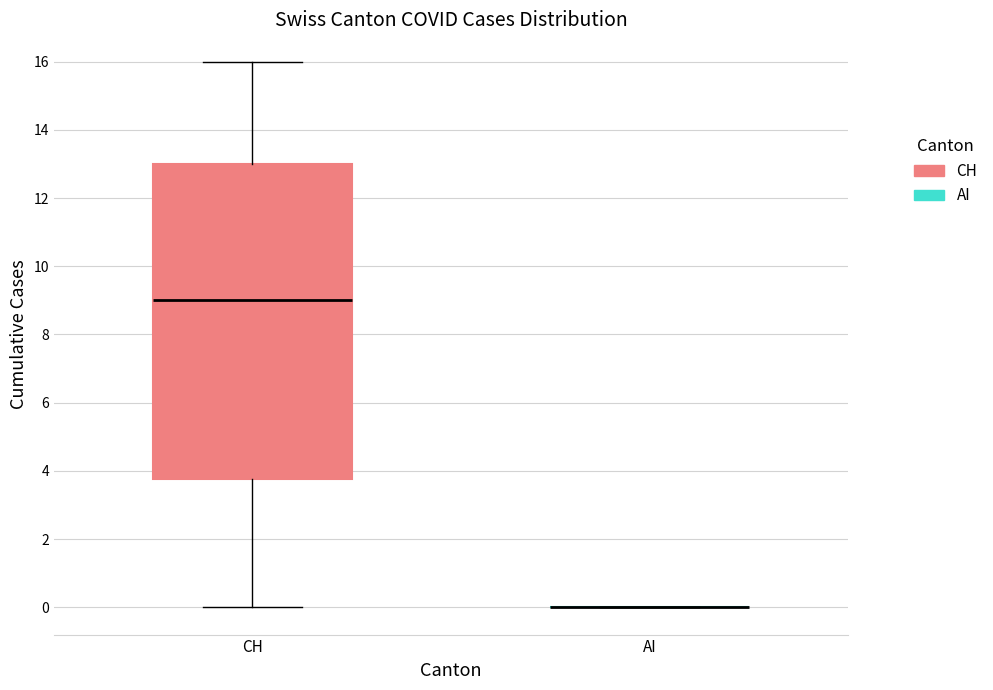

Comparing the boxes themselves (not the whiskers), which one is the tallest?

CH